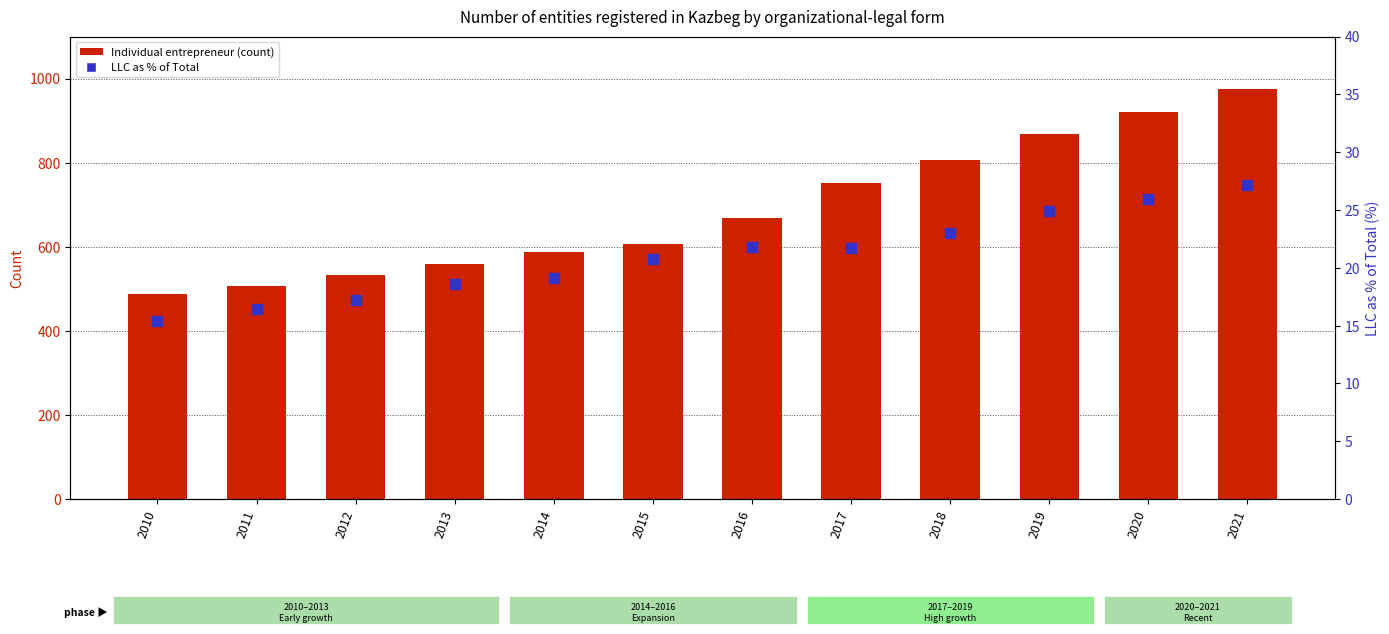

What is the value of the LLC % of Total bar at the 4th from the left?

18.6